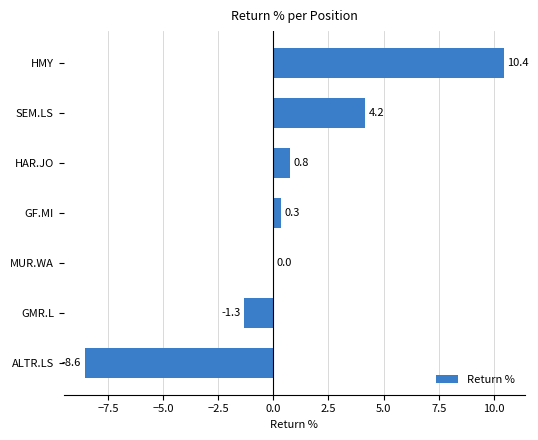

Which label corresponds to the largest value in the chart?

HMY